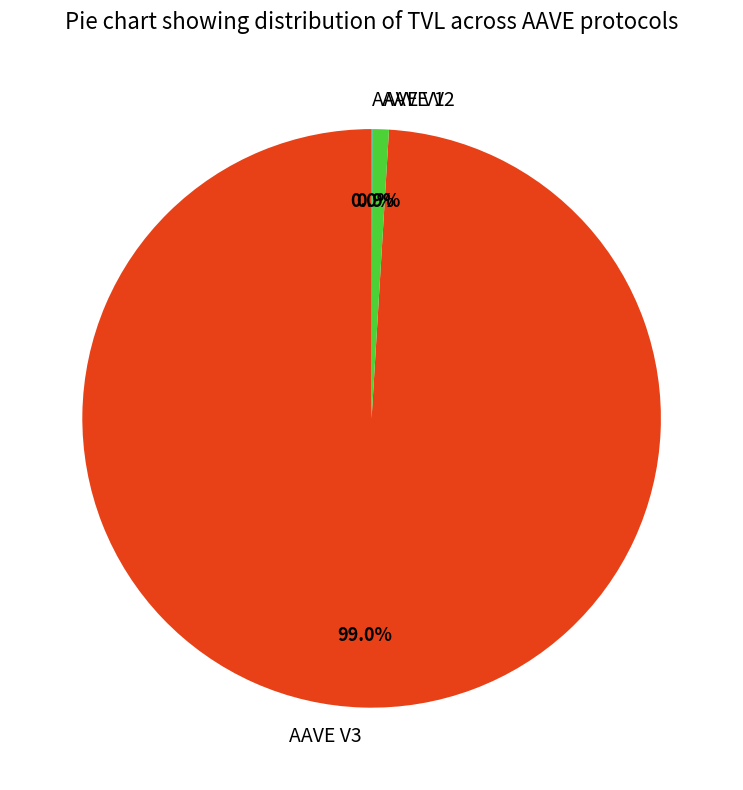

Between AAVE V3 and AAVE V2, which is larger?

AAVE V3